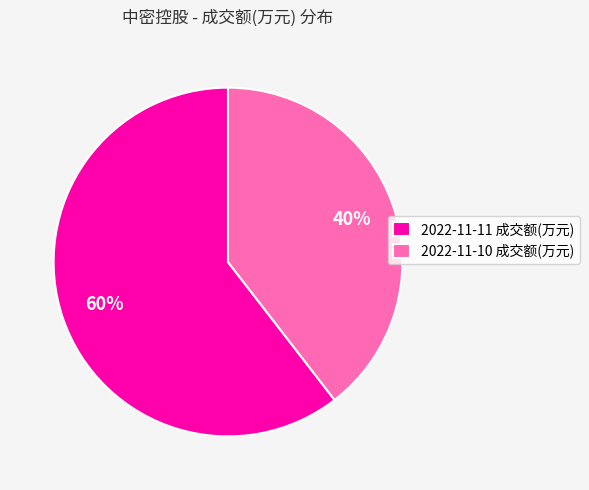

Count the number of slices in the pie.

2